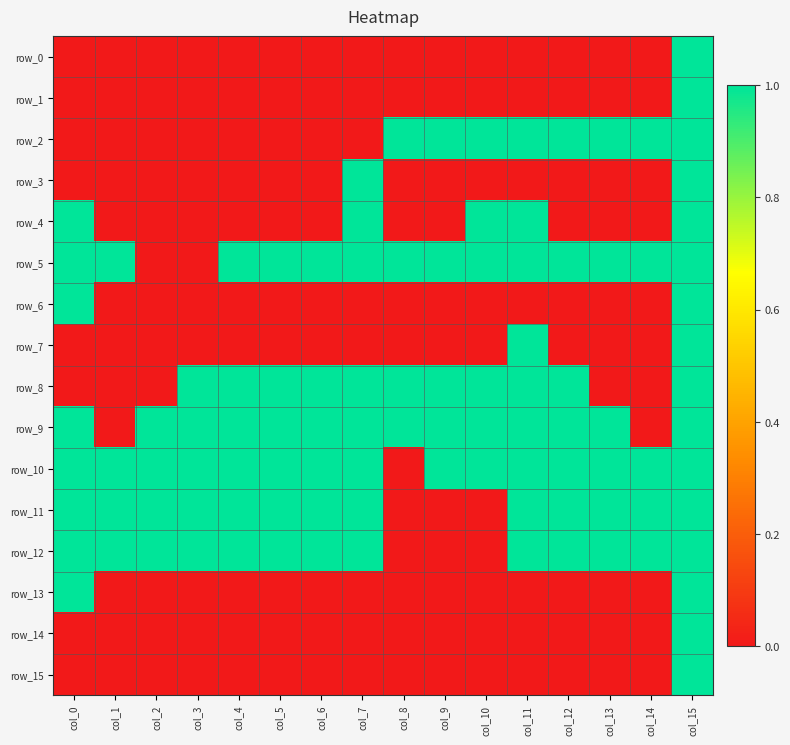

Is the value of row_10 at col_8 greater than the value of row_3 at col_9?

No